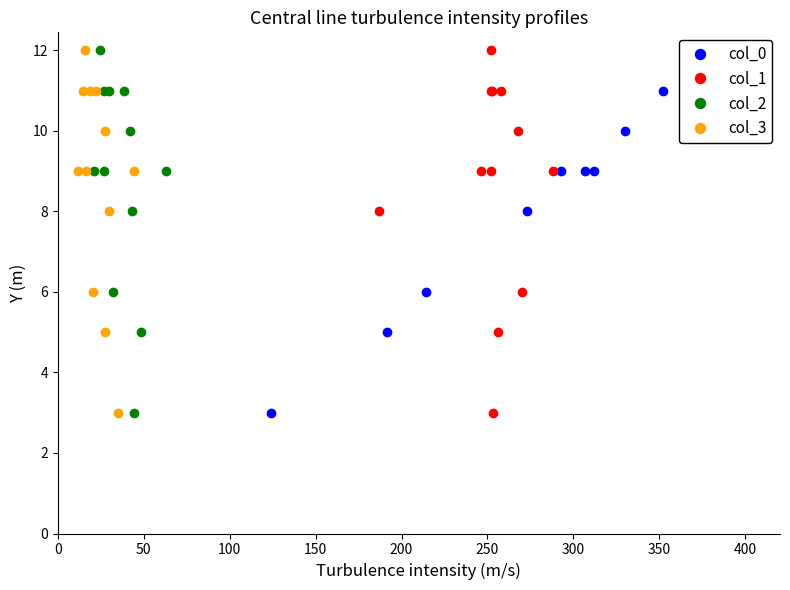

How many data points in col_2 are less than 9?

4